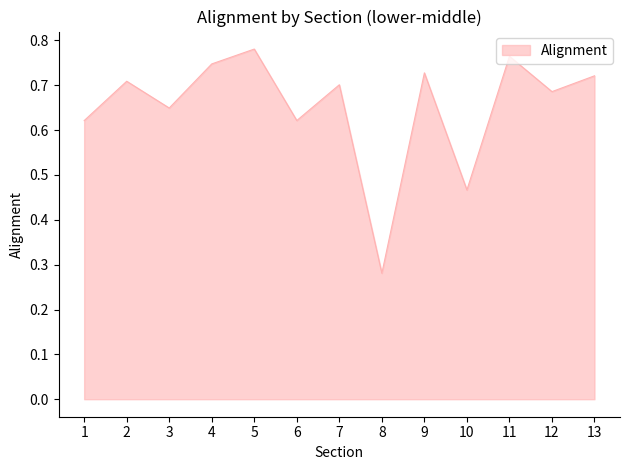

At which category does the chart reach its minimum across all series?

8